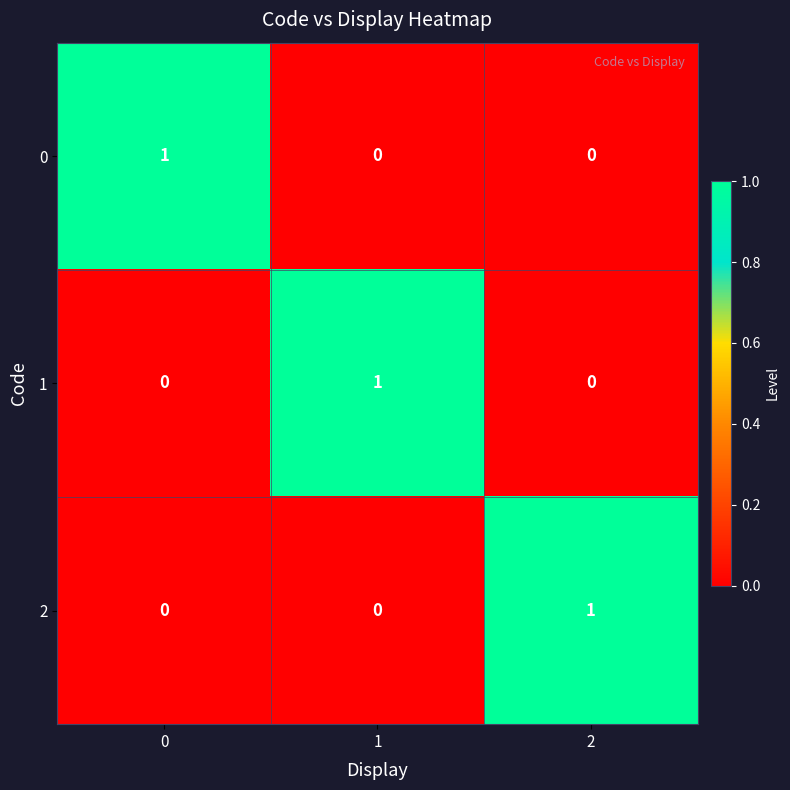

At how many categories does at least one series exceed 0?

3